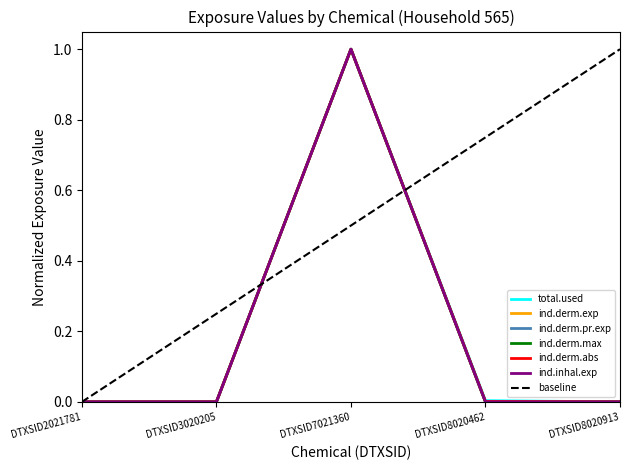

Is the value of ind.derm.abs at DTXSID8020462 greater than the value of ind.inhal.exp at DTXSID8020913?

Yes